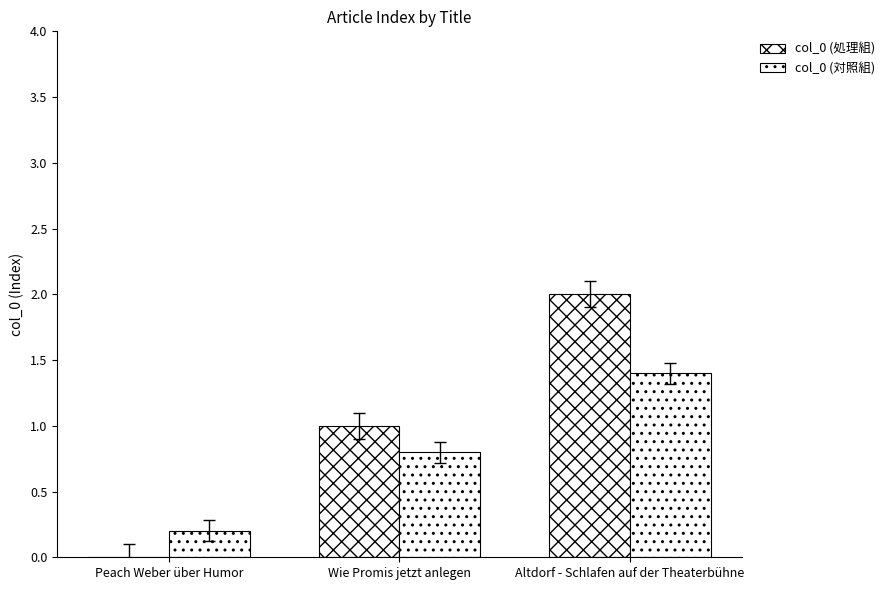

Count the number of data series in this chart.

2